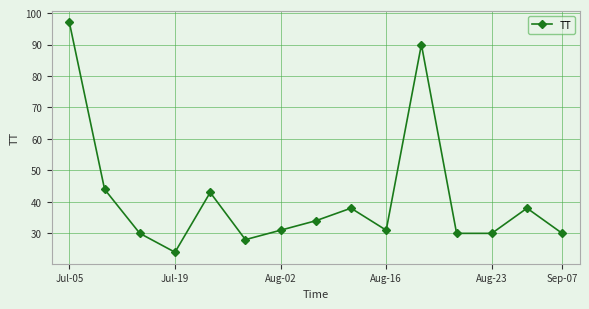

What is the difference between the maximum and minimum values?

73